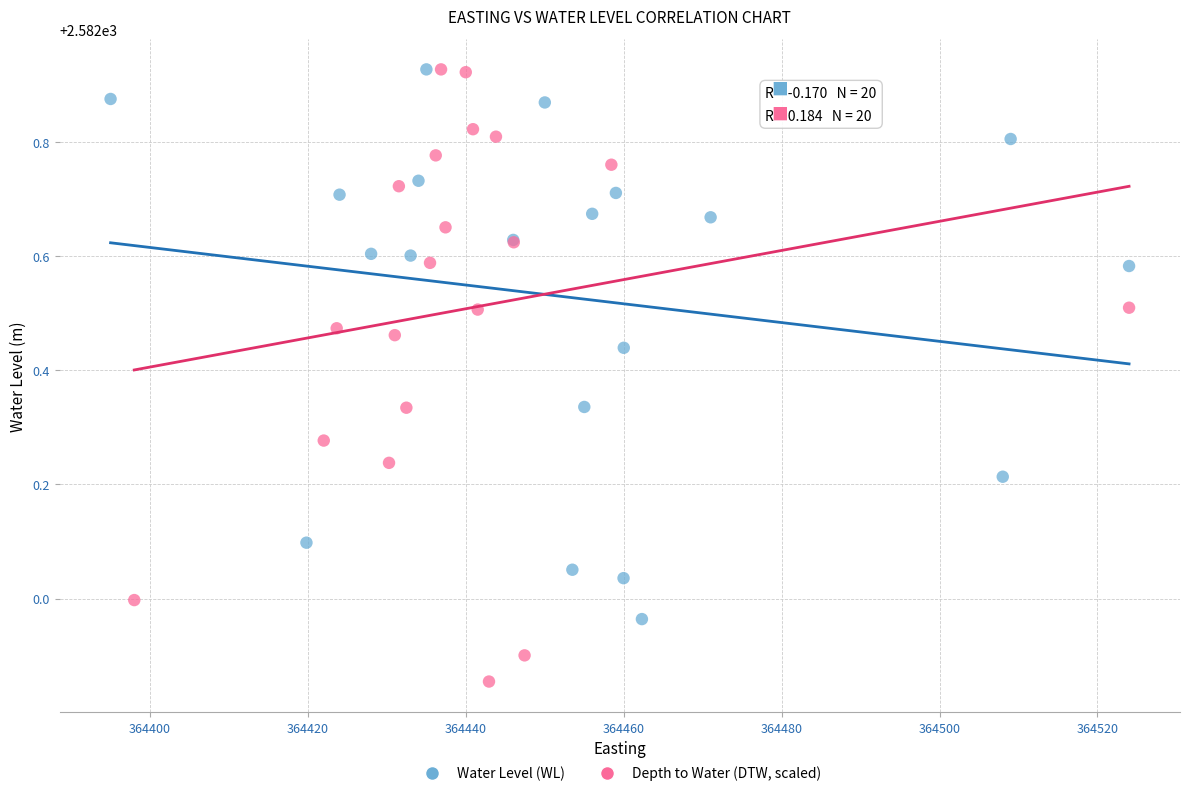

Which series has the largest Y range (max minus min)?

Depth to Water (DTW, scaled)